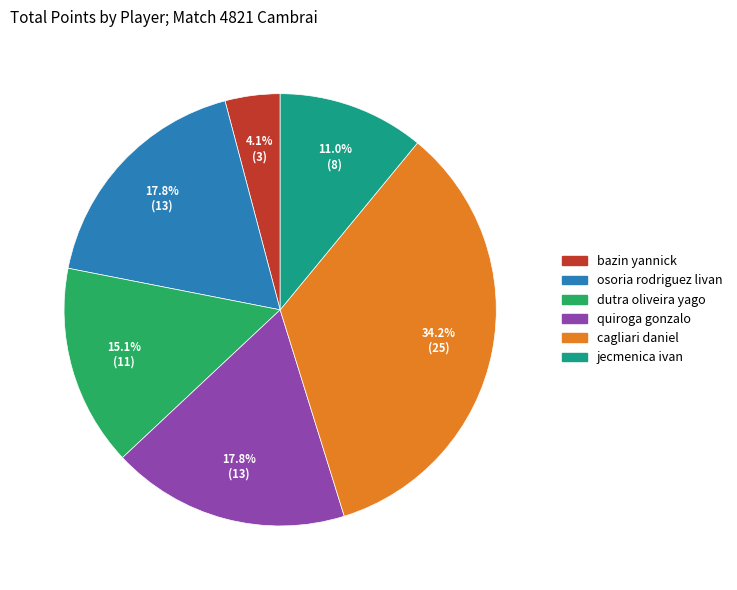

How much of the chart is everything except osoria rodriguez livan?

82.2%